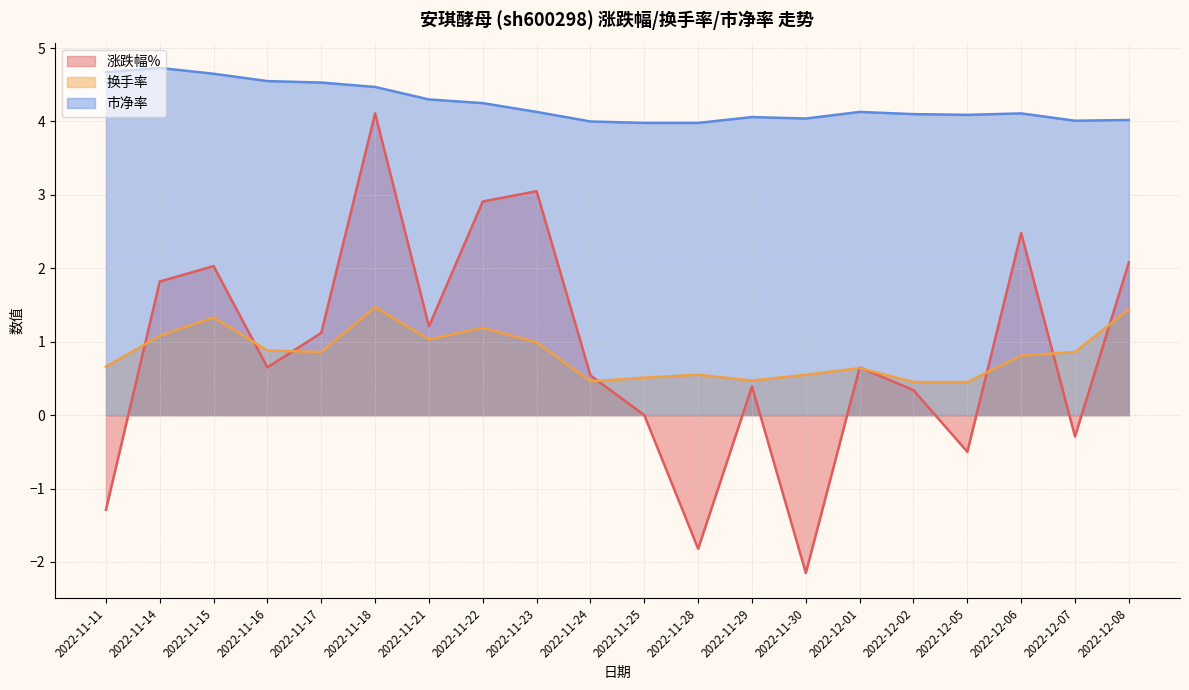

In 换手率, how many points are lower than both neighbors (excluding endpoints)?

4